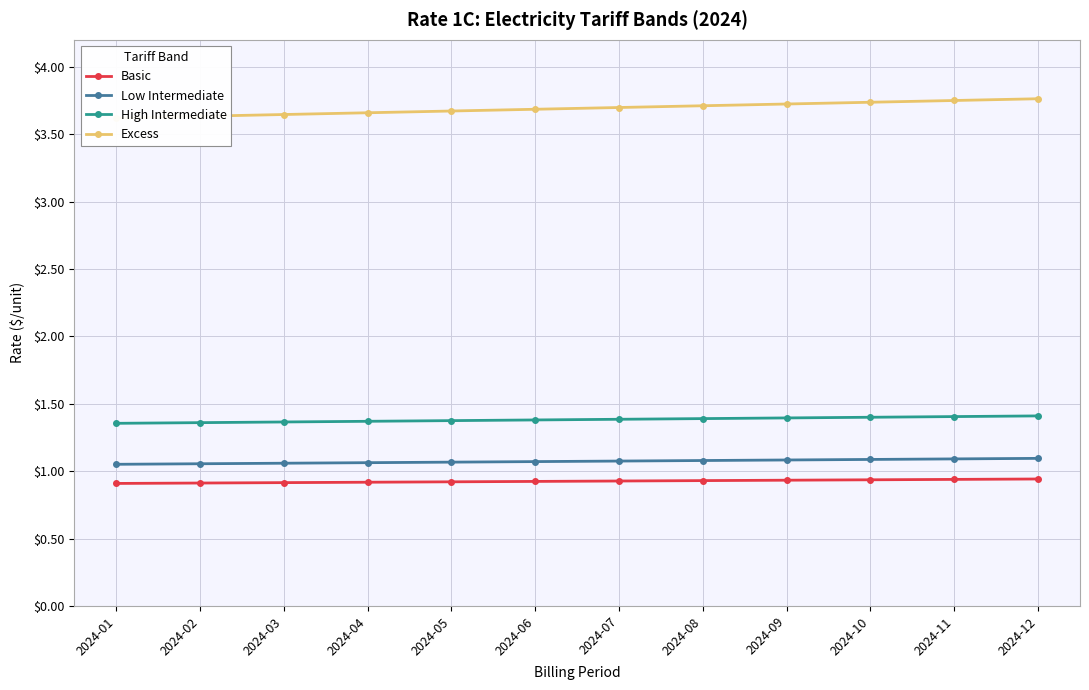

True or false: Excess has more than 2 points higher than both neighbors.

False